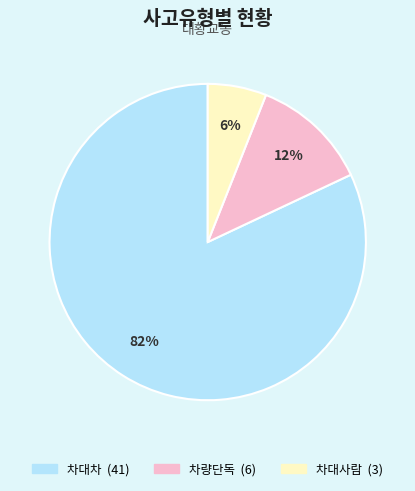

To the nearest percent, what is the combined percentage of 차대사람 and 차량단독?

18%